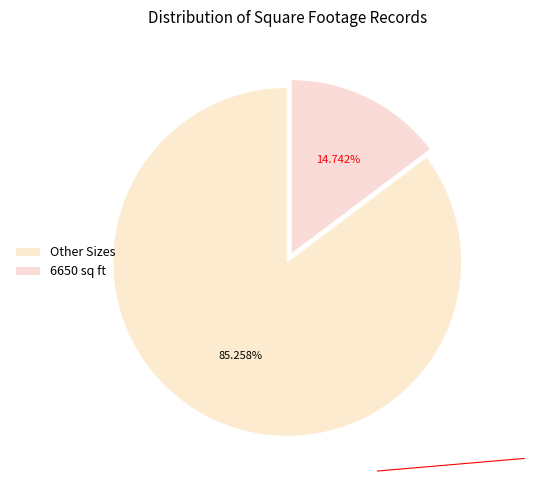

How many segments does this pie chart have?

2